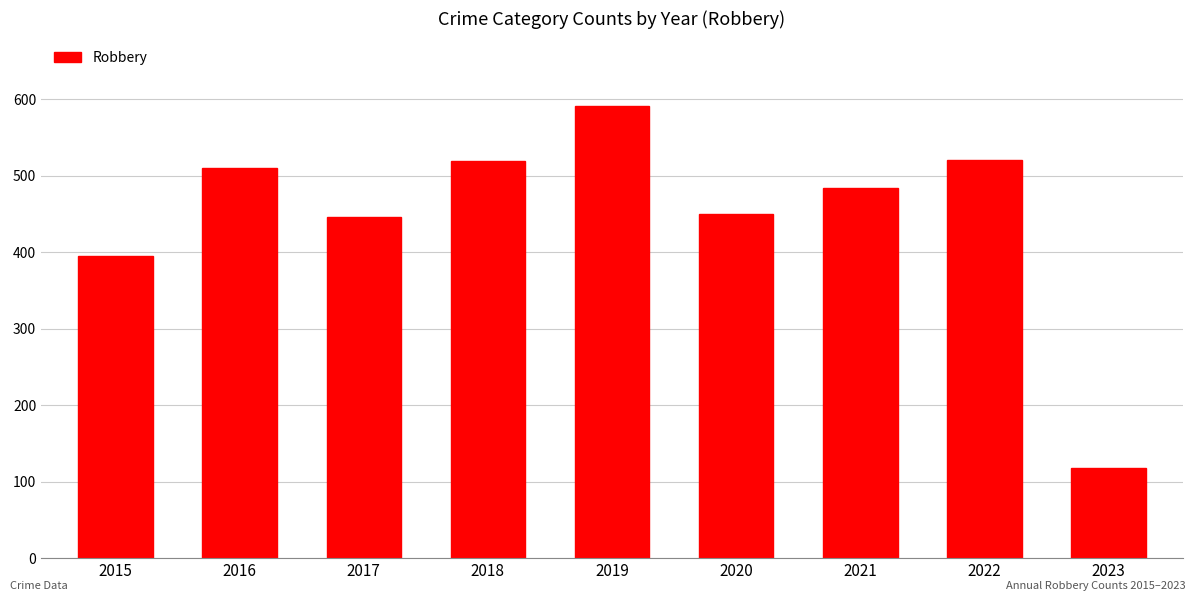

Approximately how many times larger is the value at 2015 compared to 2019?

0.7